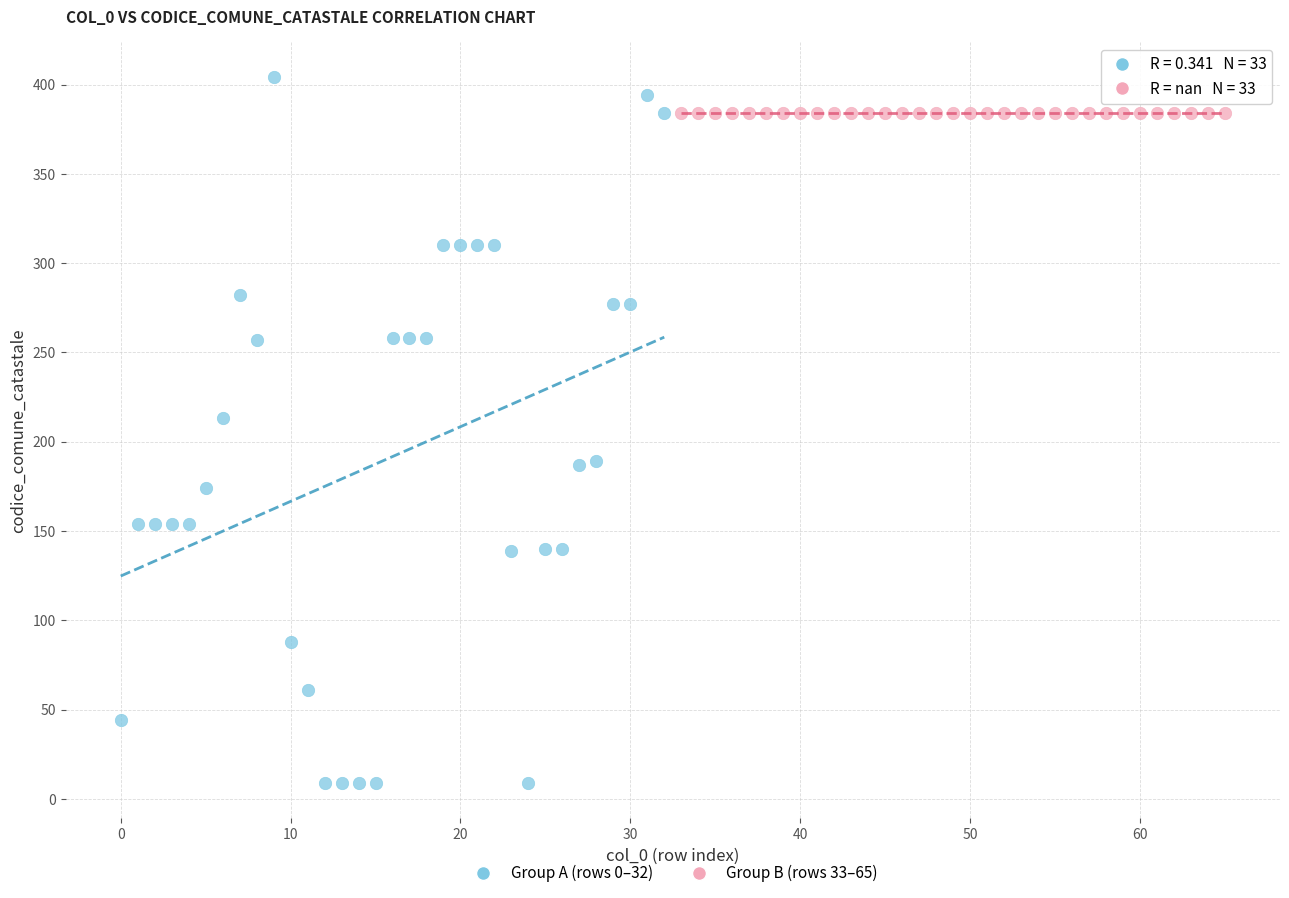

Which series contains the highest Y value?

Group A (rows 0–32)